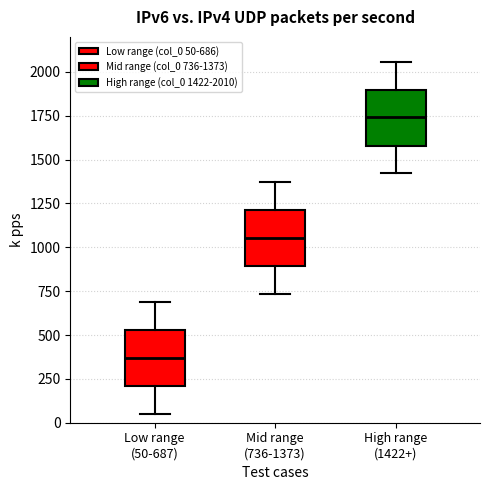

Reading left to right, read every box against the y-axis: the position of its median line, the range the box covers, and the ends of its whiskers. The values are not printed on the chart, so give them approximately, as read against the axis.

Low range (50-687): median 350, box 200 to 550, whiskers 50 to 700
Mid range (736-1373): median 1050, box 900 to 1200, whiskers 750 to 1350
High range (1422+): median 1750, box 1600 to 1900, whiskers 1400 to 2050